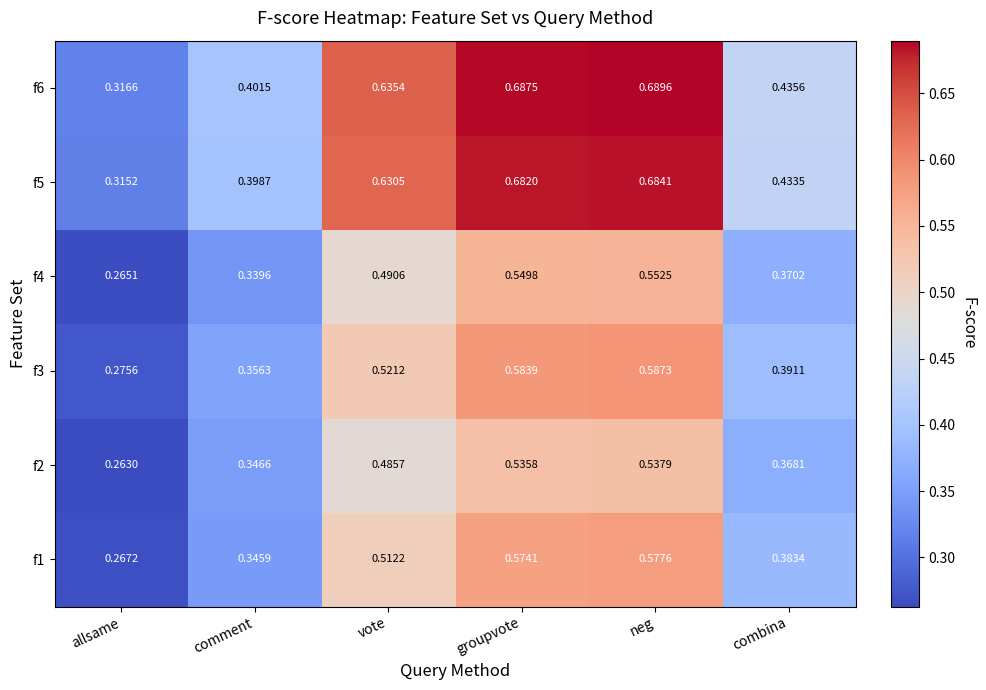

At which label is f5 closest to 0?

allsame